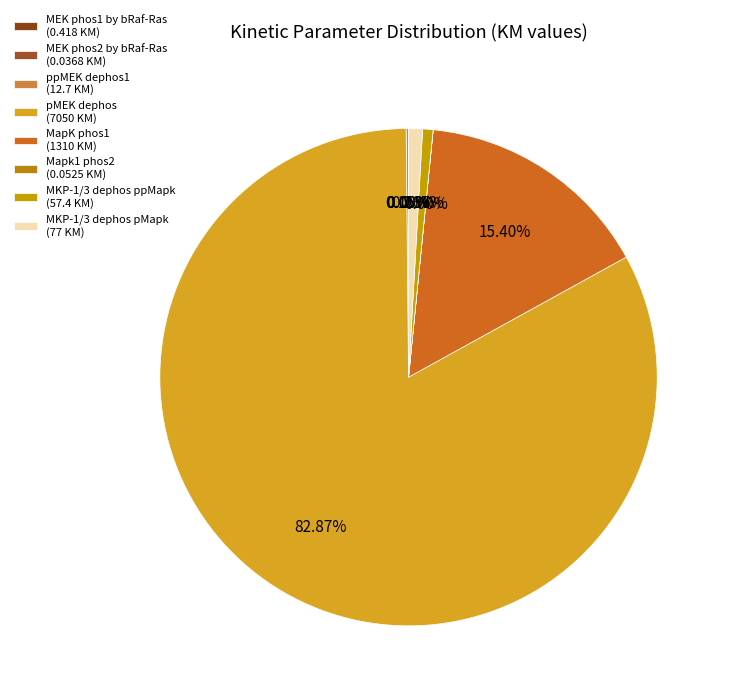

What is the smallest slice in the pie chart?

MEK phos2 by bRaf-Ras